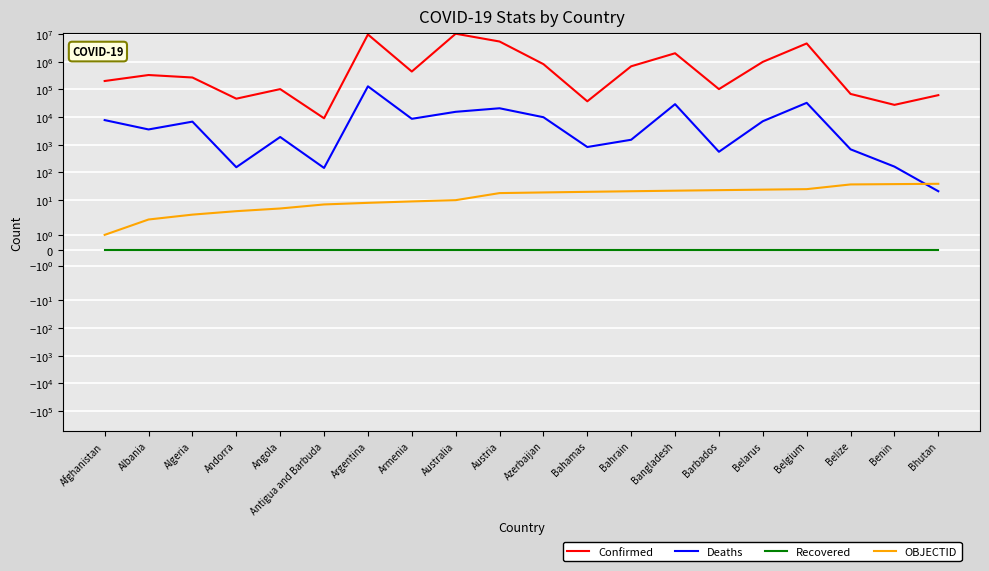

Which series has the largest total across all categories?

Confirmed